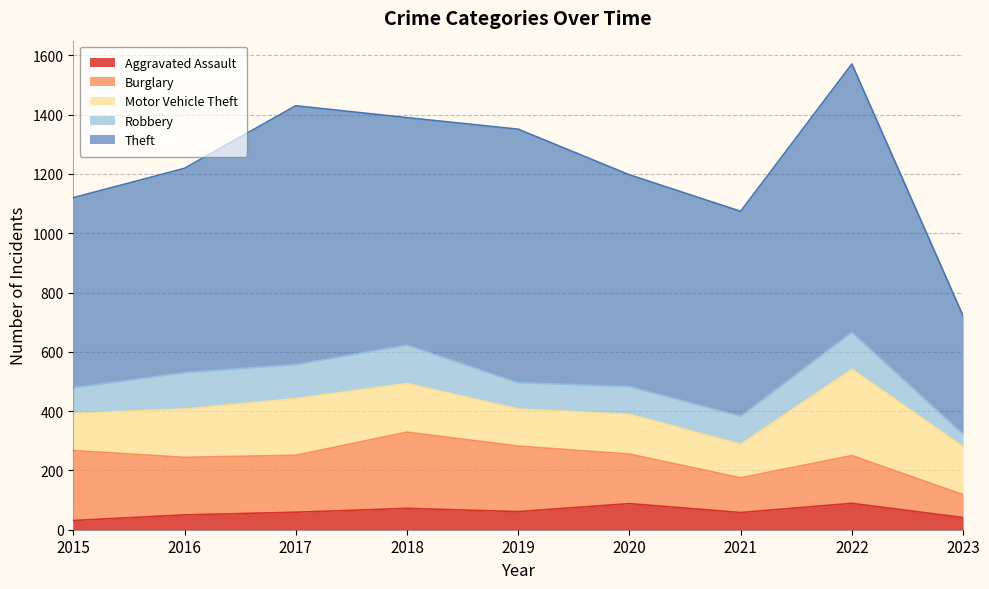

Reading right to left, extract all data points from this chart.

Aggravated Assault: 2023=41	2022=89	2021=58	2020=88	2019=61	2018=72	2017=59	2016=50	2015=31
Burglary: 2023=77	2022=161	2021=117	2020=167	2019=221	2018=257	2017=192	2016=194	2015=236
Motor Vehicle Theft: 2023=162	2022=291	2021=113	2020=134	2019=125	2018=164	2017=191	2016=163	2015=125
Robbery: 2023=42	2022=125	2021=95	2020=94	2019=89	2018=130	2017=115	2016=123	2015=87
Theft: 2023=399	2022=905	2021=691	2020=714	2019=855	2018=767	2017=873	2016=689	2015=641